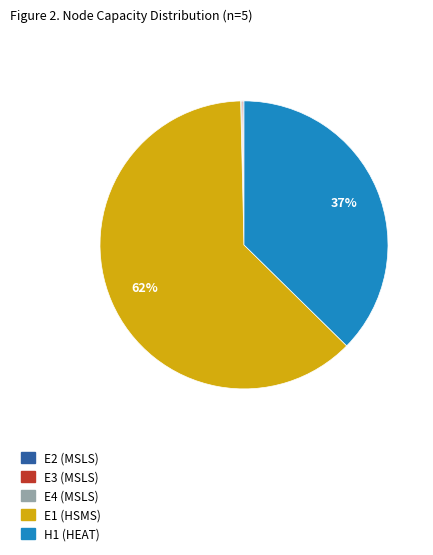

Is it true that H1 (HEAT) is 24% of the pie?

False